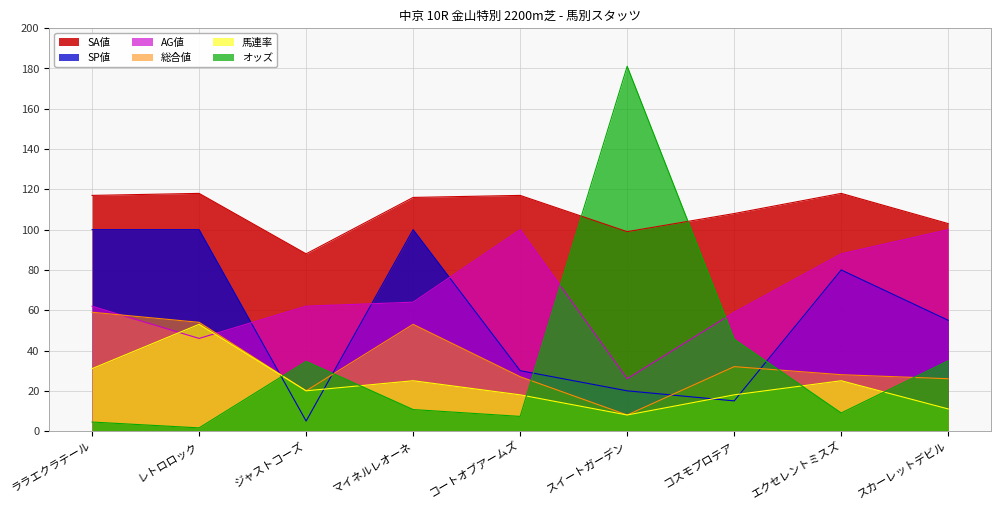

List the labels in order of AG値 value, smallest first.

スイートガーデン, レトロロック, コスモプロテア, ララエクラテール, ジャストコーズ, マイネルレオーネ, エクセレントミスズ, コートオブアームズ, スカーレットデビル